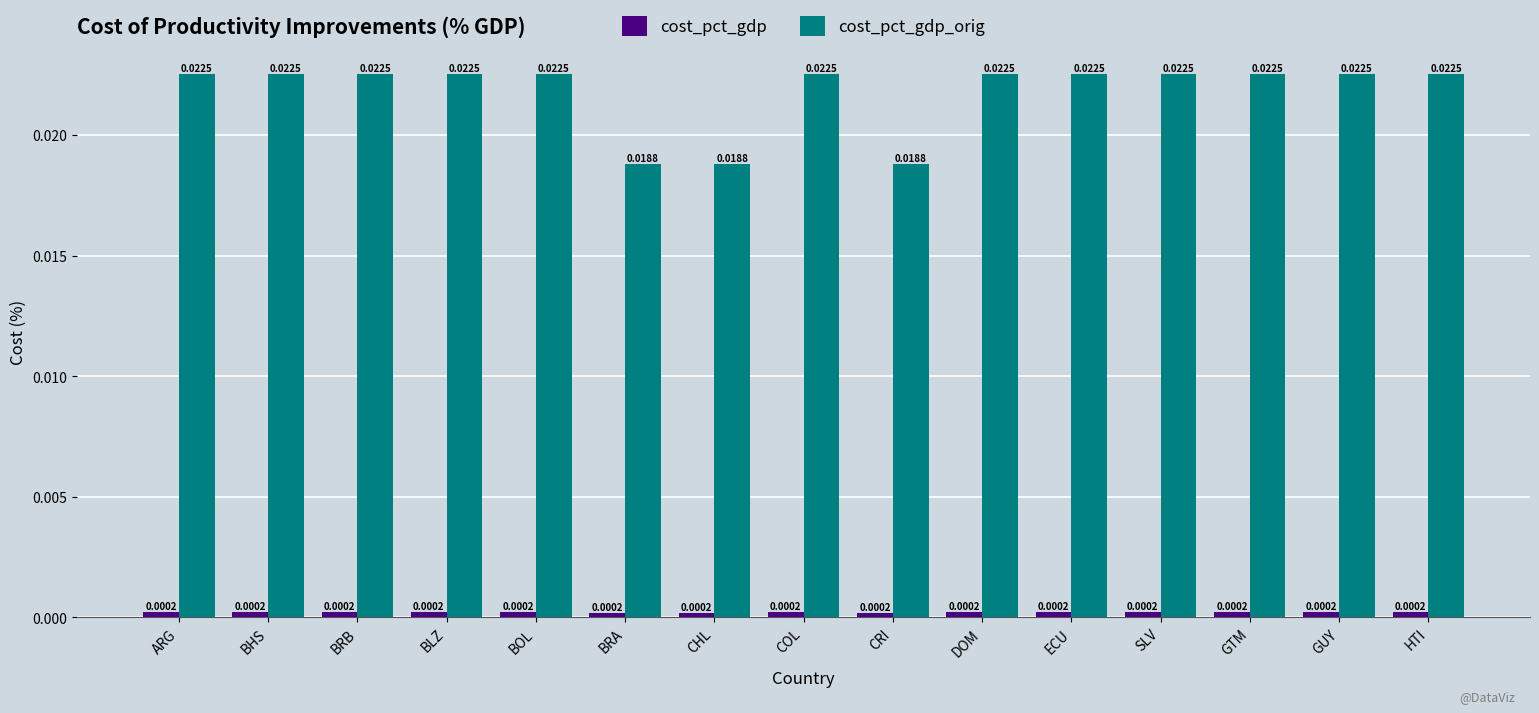

At how many categories does at least one series exceed 0?

15